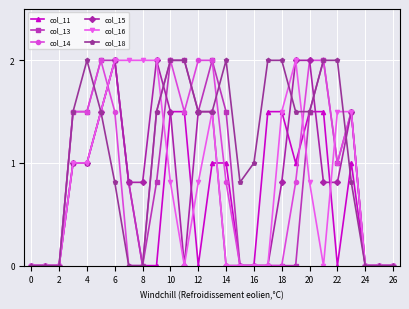

True or false: col_18 has more than 0 points higher than both neighbors.

True